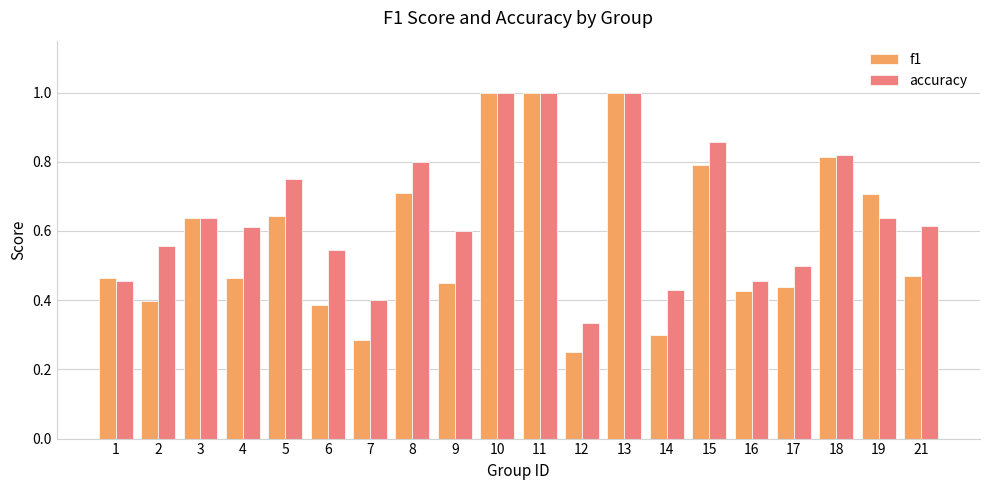

At 21, list the series in order from largest to smallest.

accuracy, f1